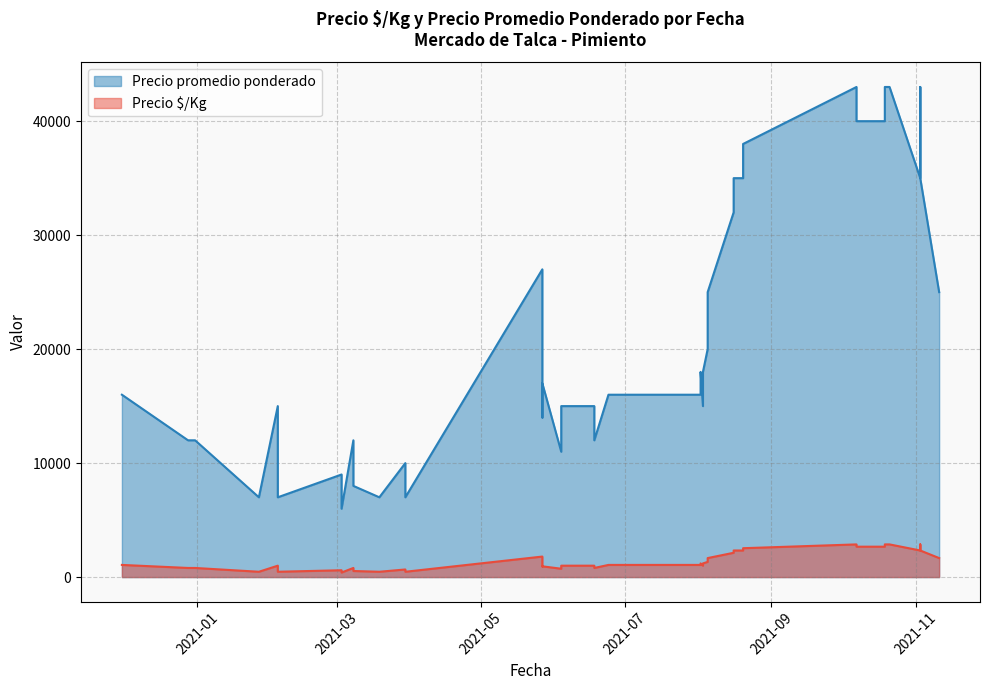

What is the difference between the maximum and minimum values in the Precio $/Kg series?

2467